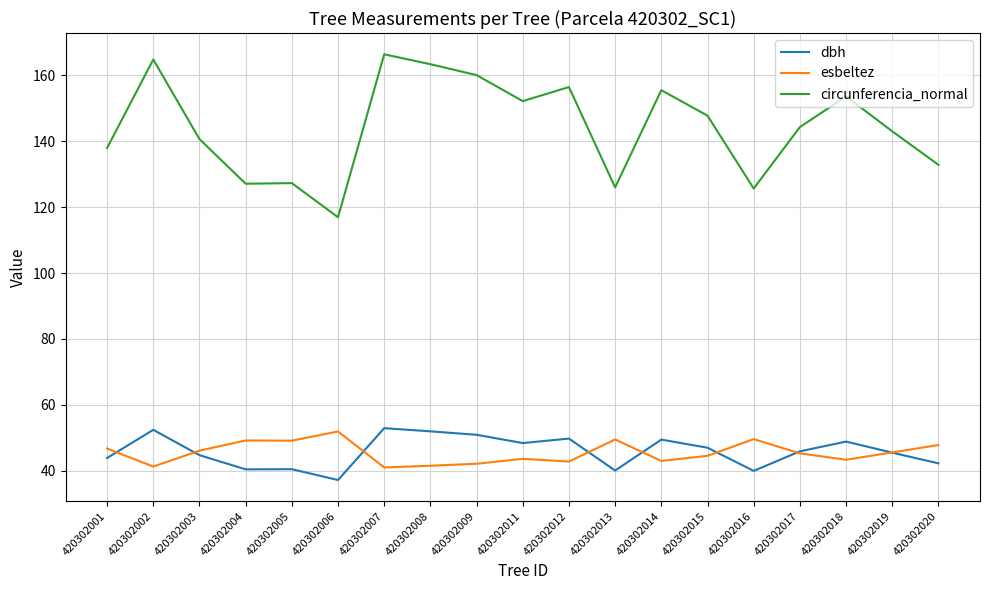

What are all the series names shown in the legend?

dbh, esbeltez, circunferencia_normal